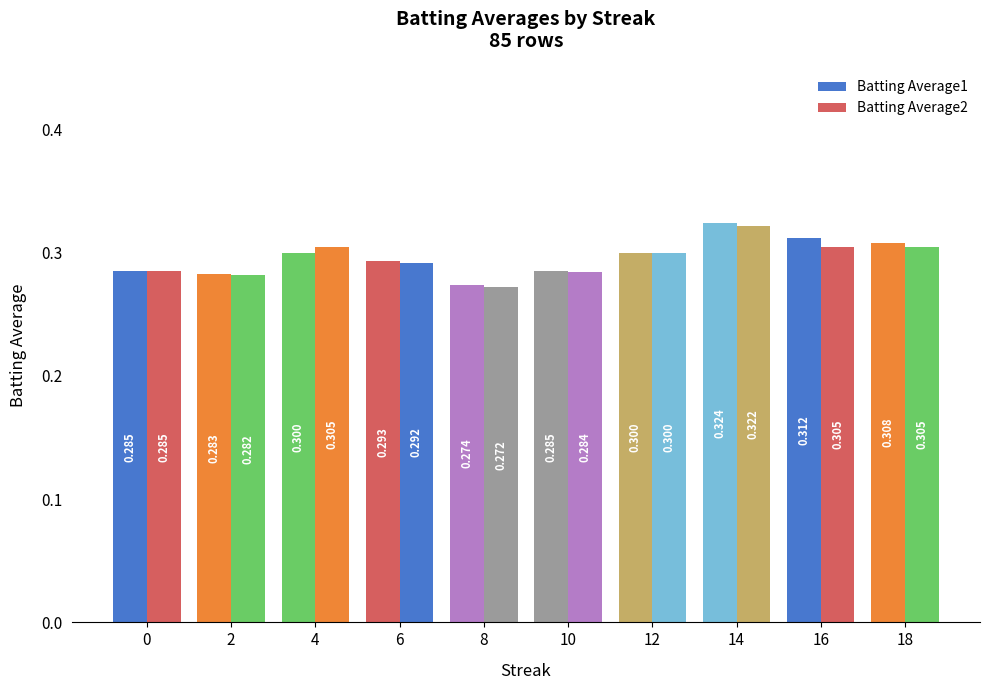

What is the sum of the Batting Average1 values at 2 and 4?

0.6